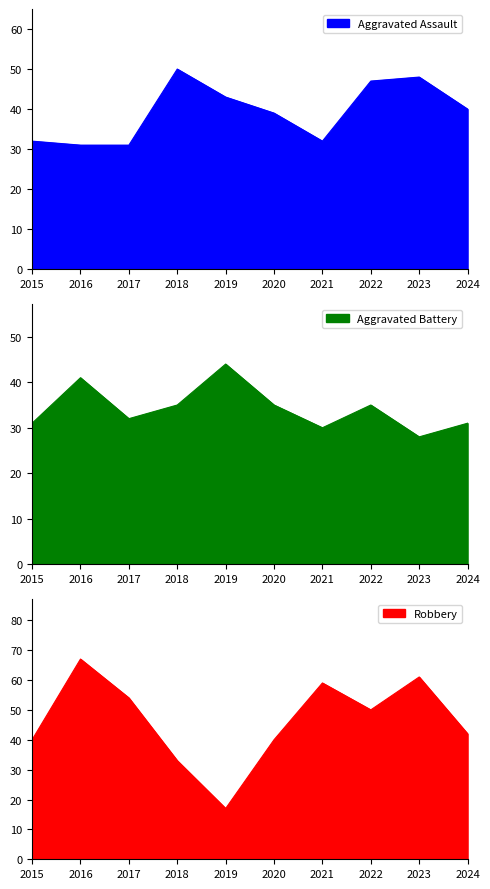

Is it true that Robbery equals 53 at 2018?

False